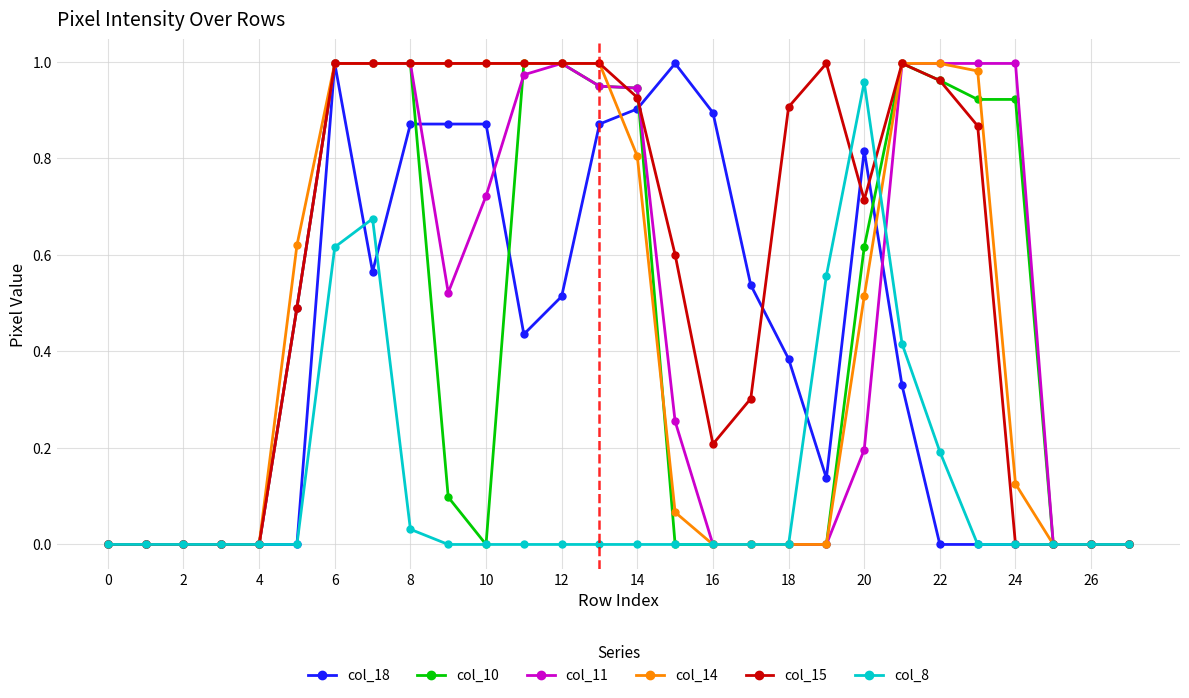

Which series has the largest total across all categories?

col_15